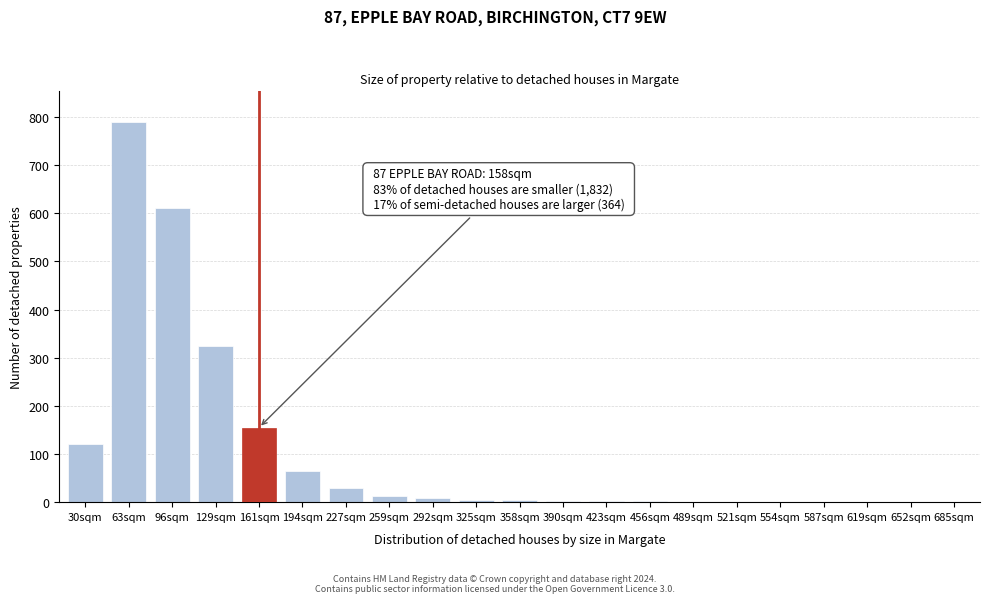

What is the sum of all values?

2138